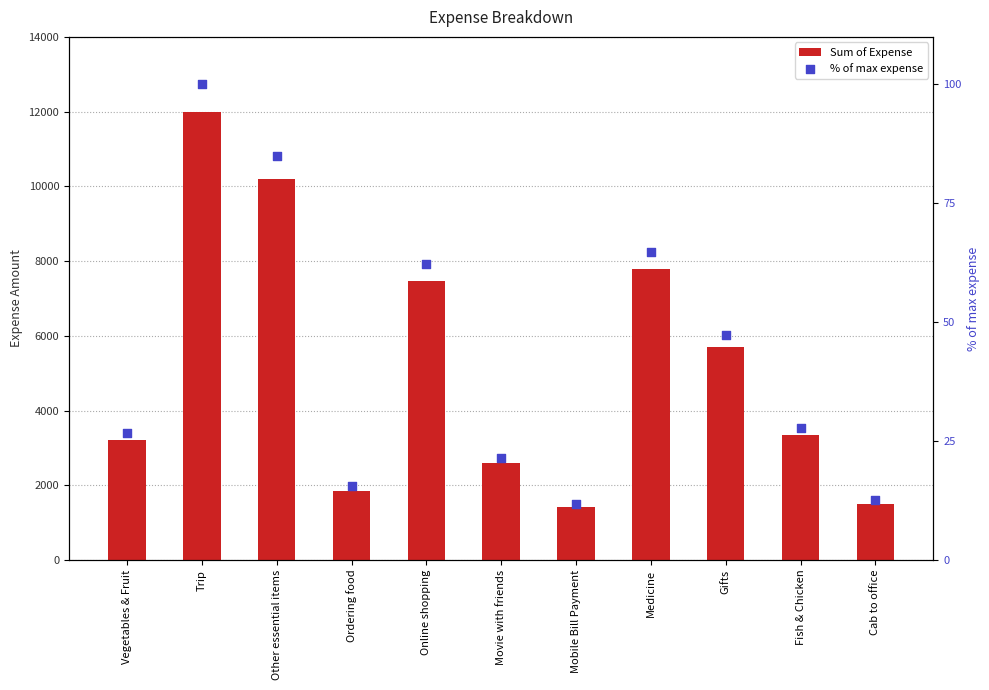

At which category is the sum across all series the highest?

Trip